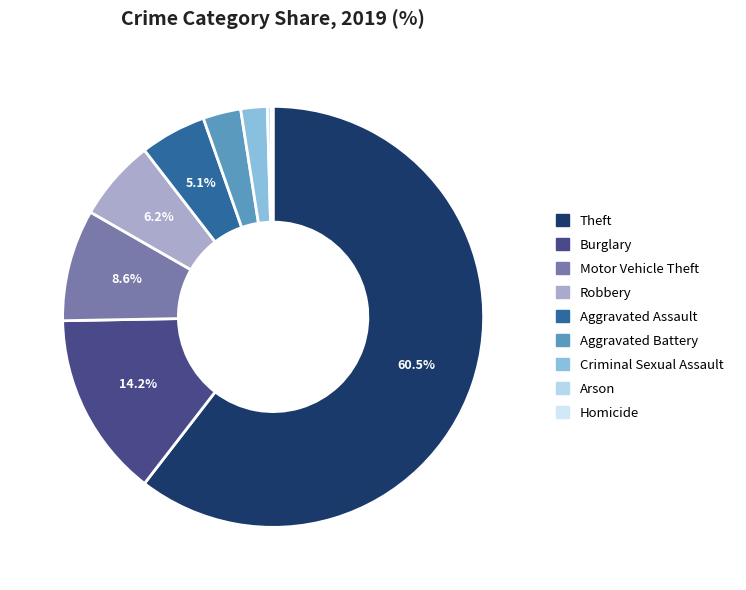

True or false: Burglary accounts for 7% of the total.

False